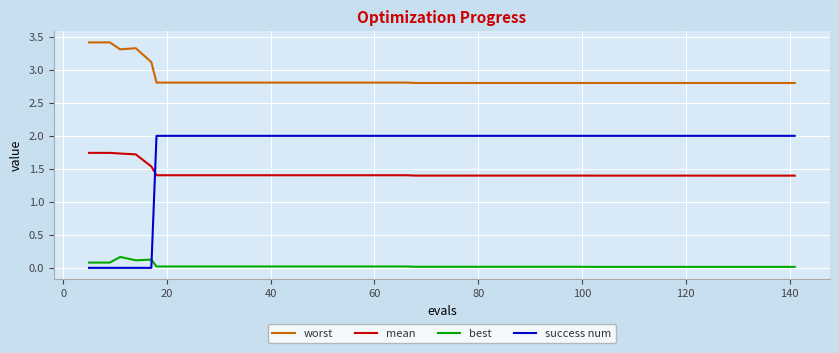

What is the maximum value for worst?

3.4